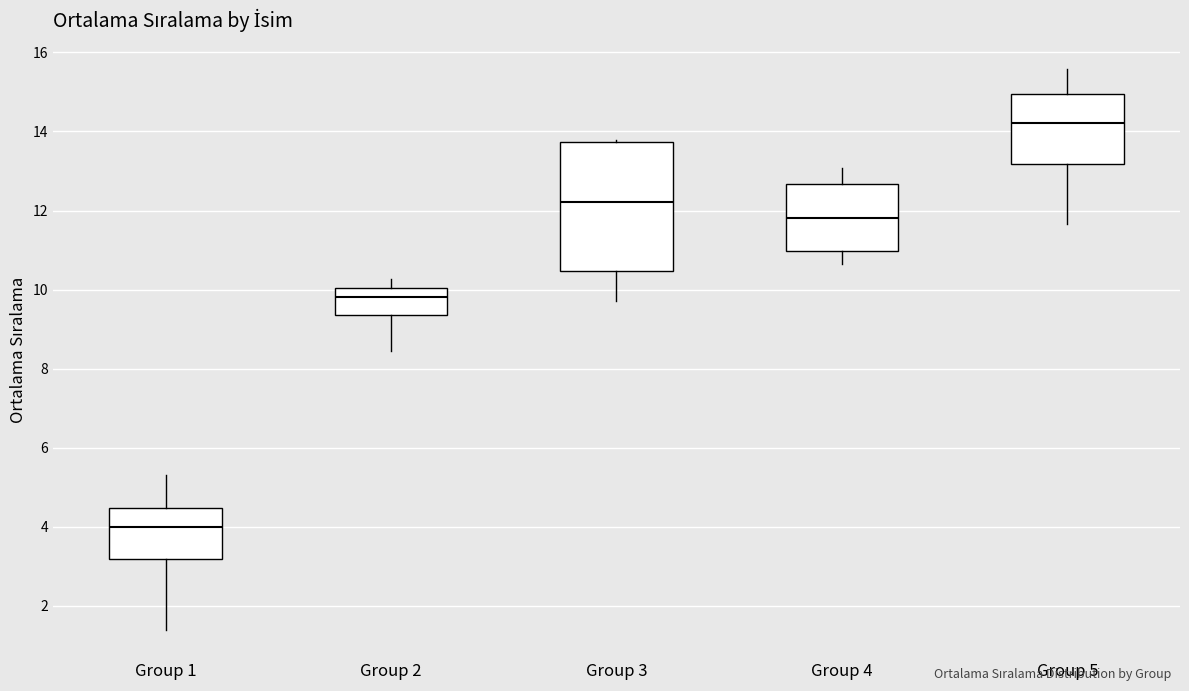

Reading left to right, transcribe this box plot: for each box, give where its median line is, the range the box spans, and where its two whiskers end, as read against the y-axis. The values are not printed on the chart, so give them approximately, as read against the axis.

Group 1: median 4.0, box 3.2 to 4.4, whiskers 1.4 to 5.4
Group 2: median 9.8, box 9.4 to 10.0, whiskers 8.4 to 10.2
Group 3: median 12.2, box 10.4 to 13.8, whiskers 9.8 to 13.8
Group 4: median 11.8, box 11.0 to 12.6, whiskers 10.6 to 13.0
Group 5: median 14.2, box 13.2 to 15.0, whiskers 11.6 to 15.6